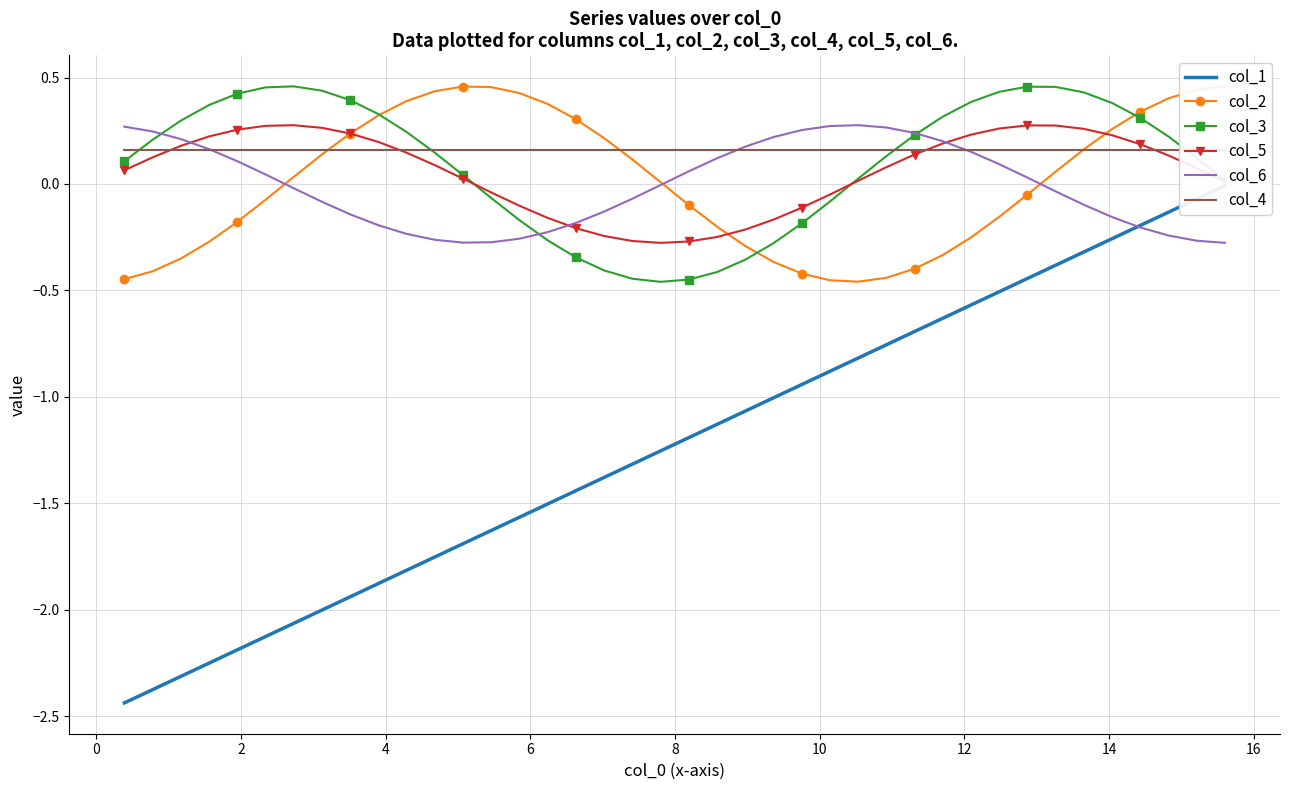

List the series in order of their peak value, lowest first.

col_1, col_4, col_5, col_6, col_3, col_2